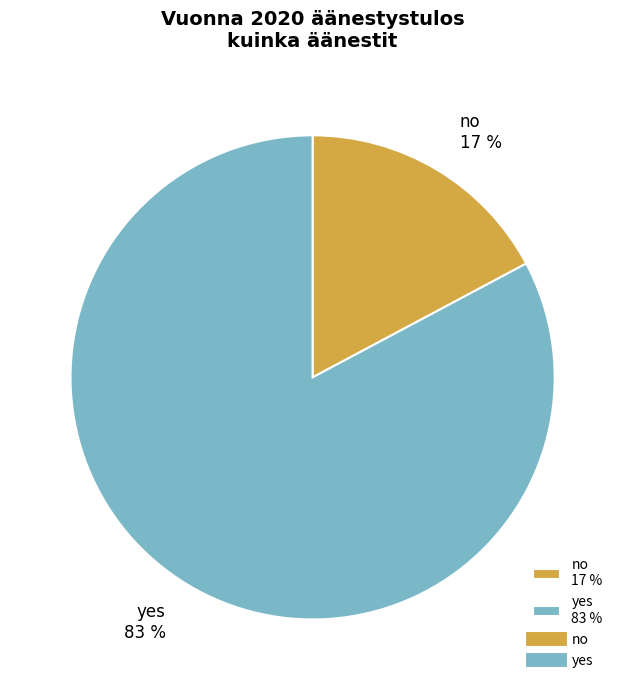

True or false: no accounts for 17% of the total.

True